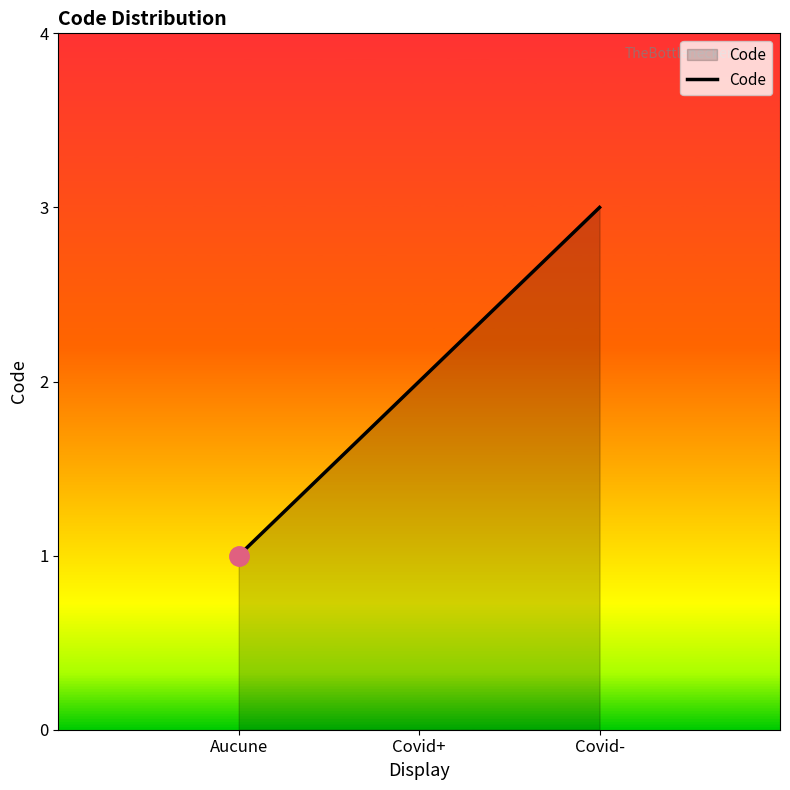

Reading left to right, transcribe all the data shown in this chart.

Aucune=1	Covid+=2	Covid-=3